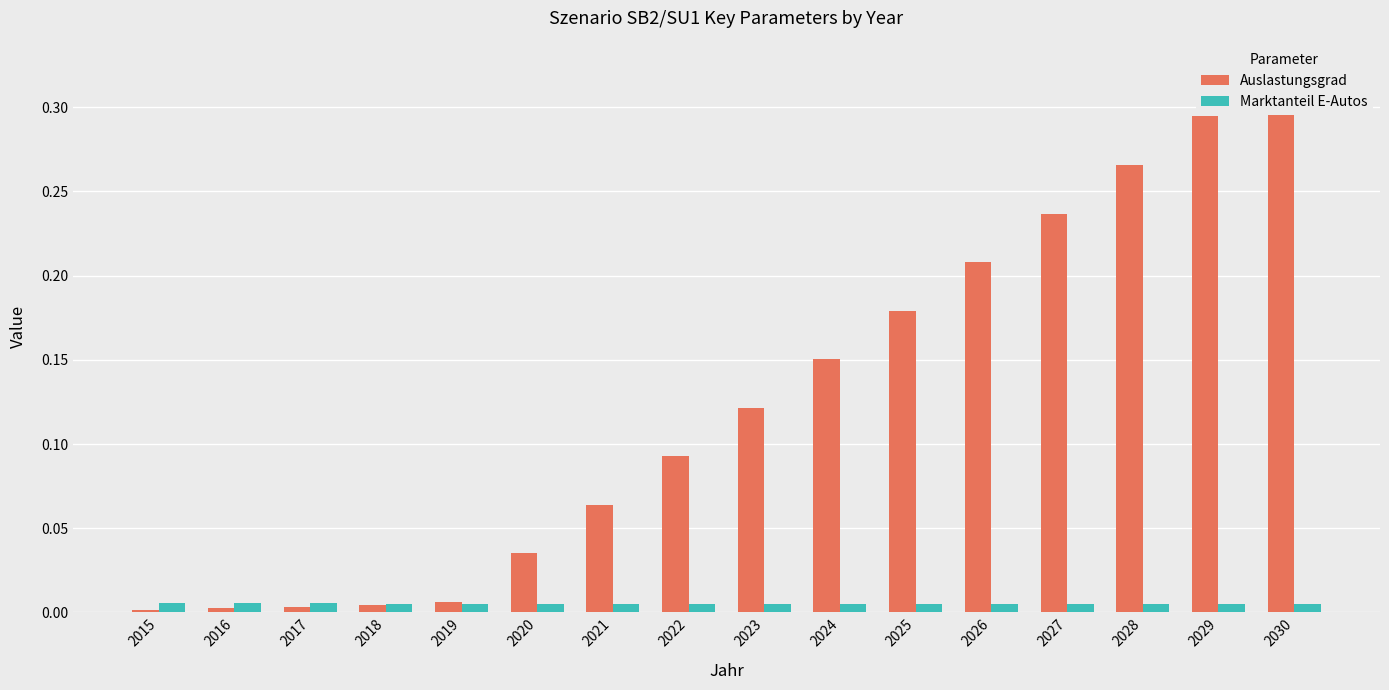

Reading left to right, what are all the values shown in this chart?

Auslastungsgrad: 2015=0.0	2016=0.0	2017=0.0	2018=0.0	2019=0.0	2020=0.0	2021=0.1	2022=0.1	2023=0.1	2024=0.2	2025=0.2	2026=0.2	2027=0.2	2028=0.3	2029=0.3	2030=0.3
Marktanteil E-Autos: 2015=0.0	2016=0.0	2017=0.0	2018=0.0	2019=0.0	2020=0.0	2021=0.0	2022=0.0	2023=0.0	2024=0.0	2025=0.0	2026=0.0	2027=0.0	2028=0.0	2029=0.0	2030=0.0